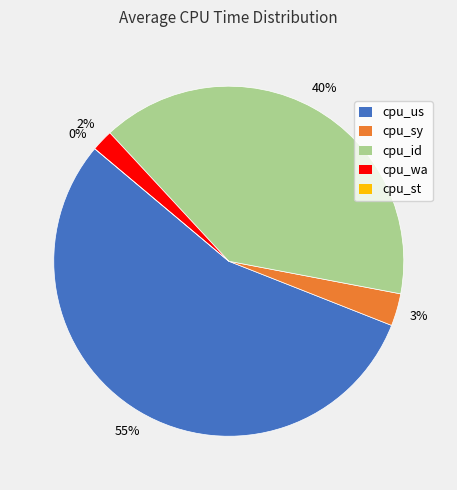

To the nearest percent, what is the average slice percentage?

20%